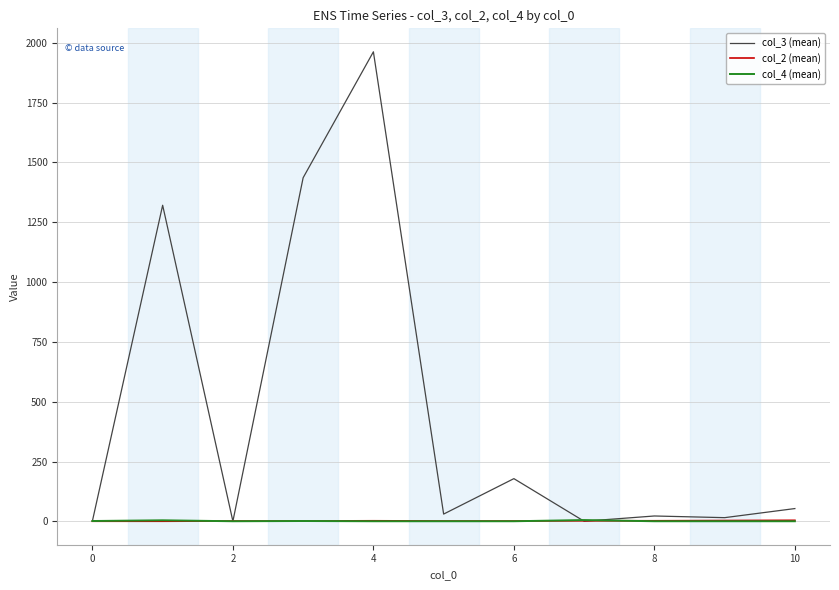

Which series has the largest range (max minus min)?

col_3 (mean)